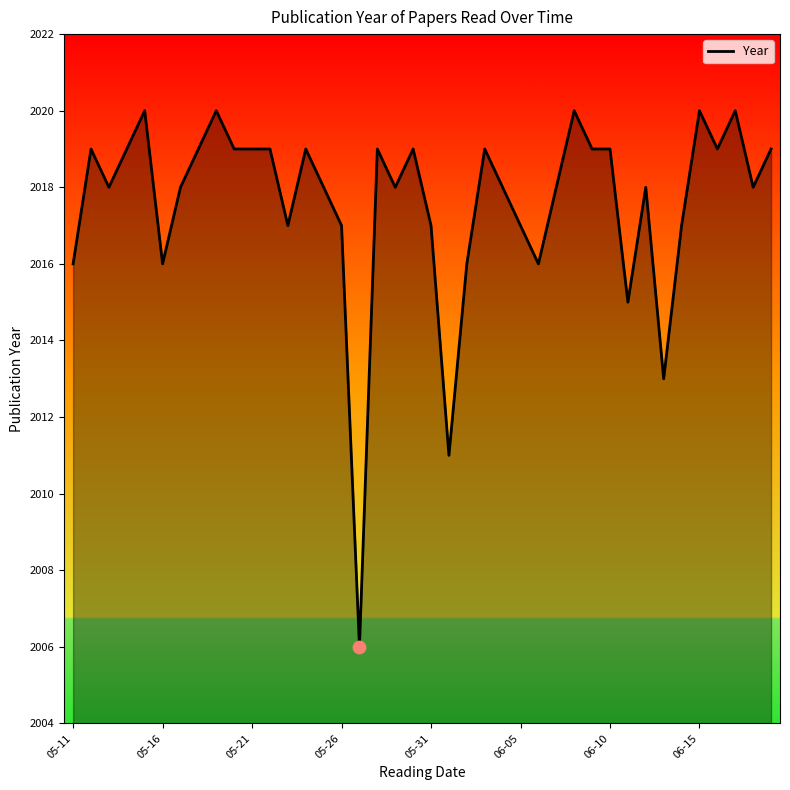

What is the smallest value displayed?

2006